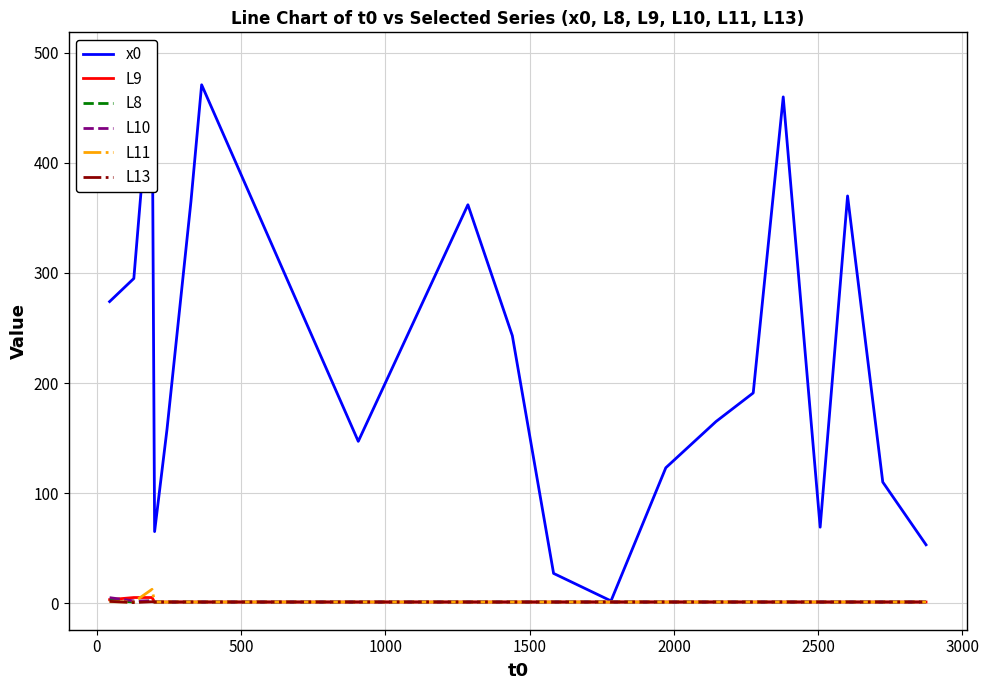

True or false: L11 and x0 cross at least once.

False